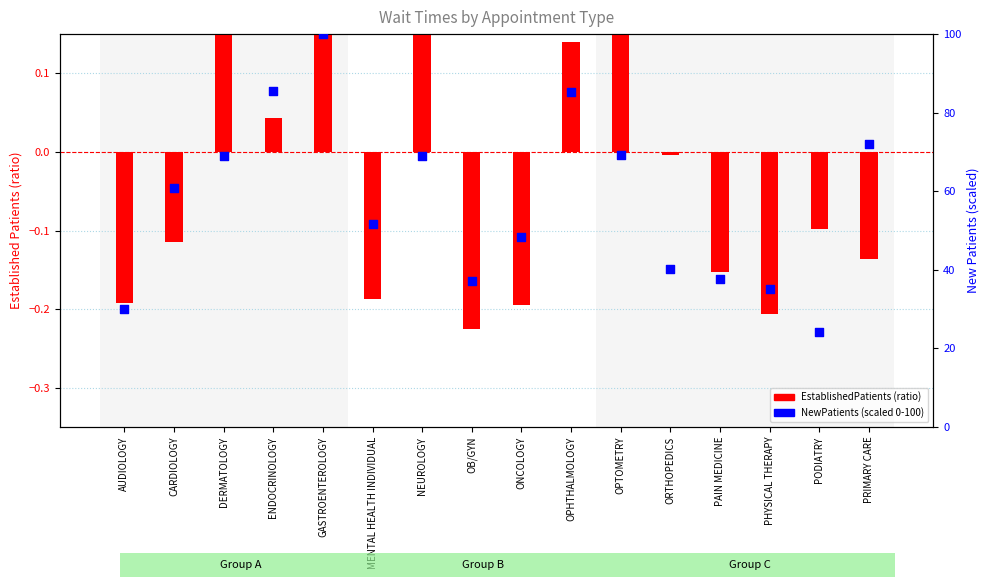

What are all the series names shown in the legend?

EstablishedPatients, NewPatients